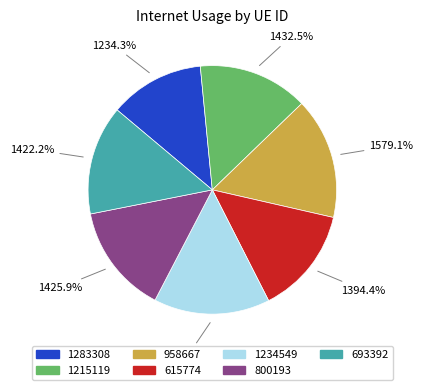

Which slice is the smallest?

1283308